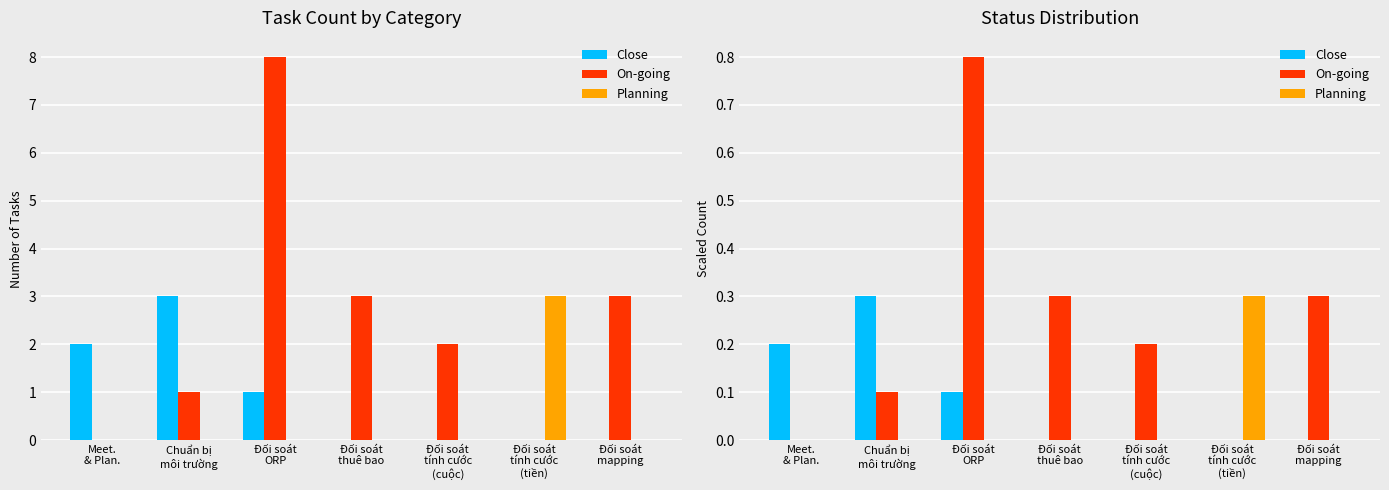

Is it true that On-going equals 0.0 at Đối soát
tính cước
(tiền)?

True